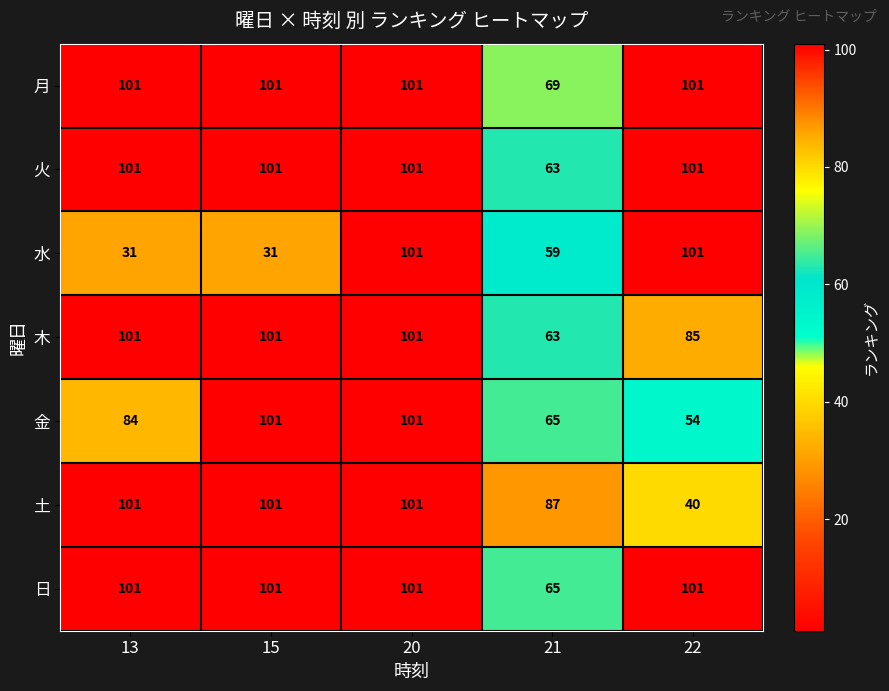

True or false: 金 has a value of 59 at 15.

False